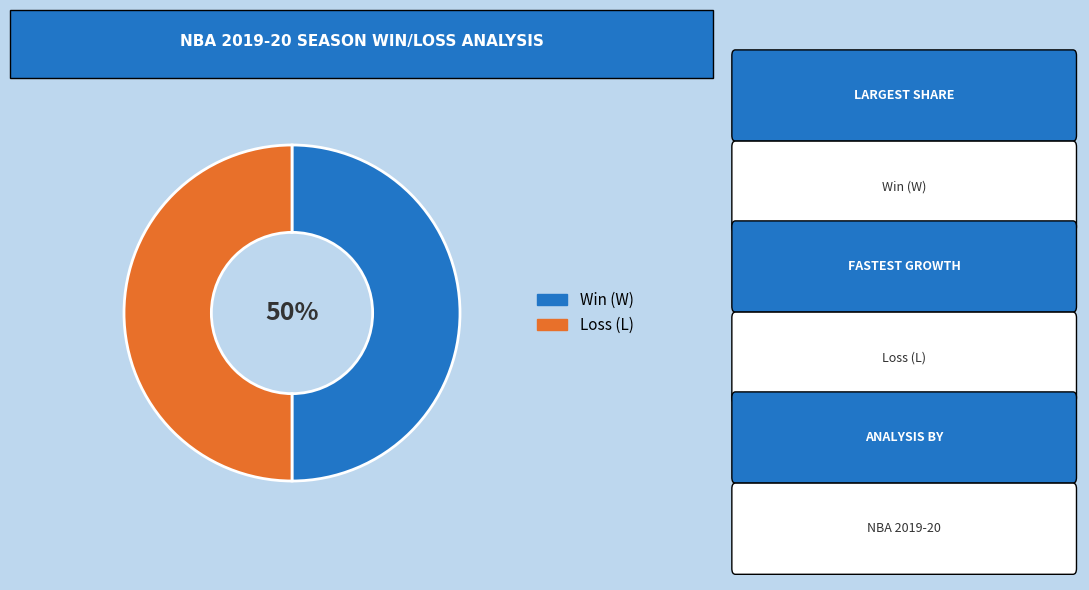

To the nearest percent, what is the average slice percentage?

50%